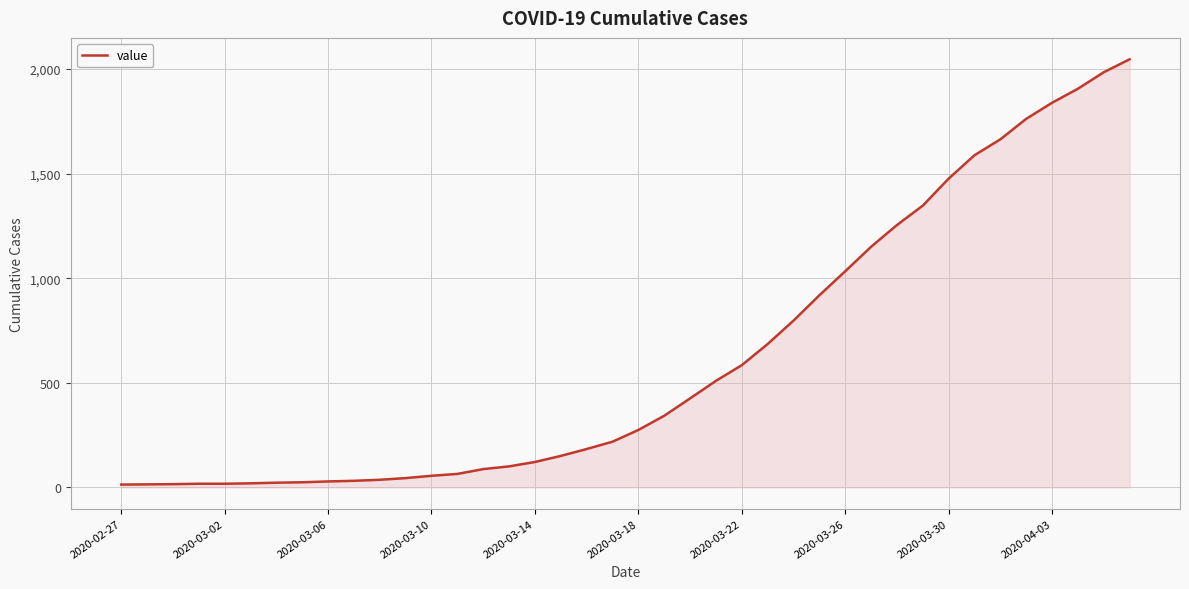

What is the difference between the maximum and minimum values?

2034